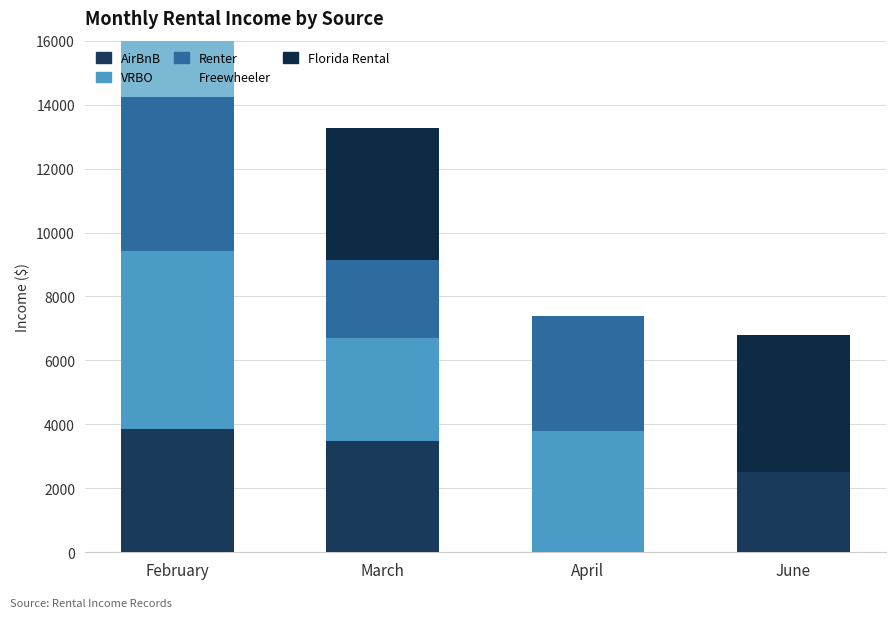

Which category has the lowest value across all series?

April